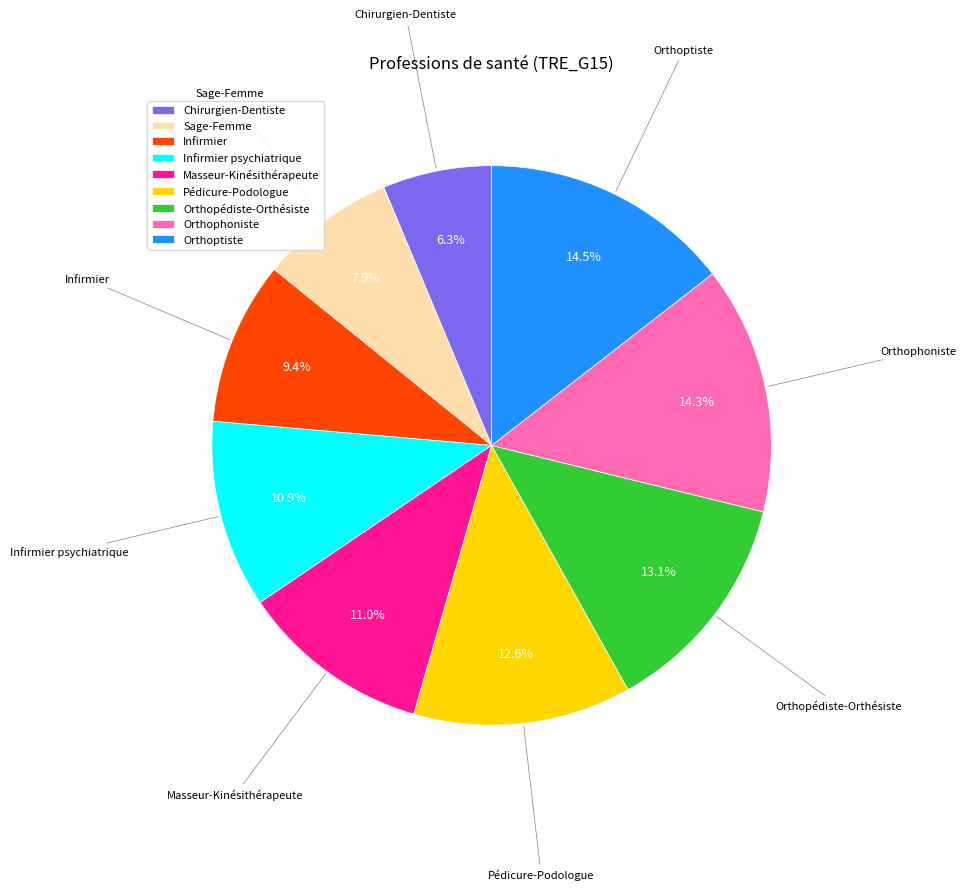

Approximately how many times larger is the value at Pédicure-Podologue compared to Sage-Femme?

1.6